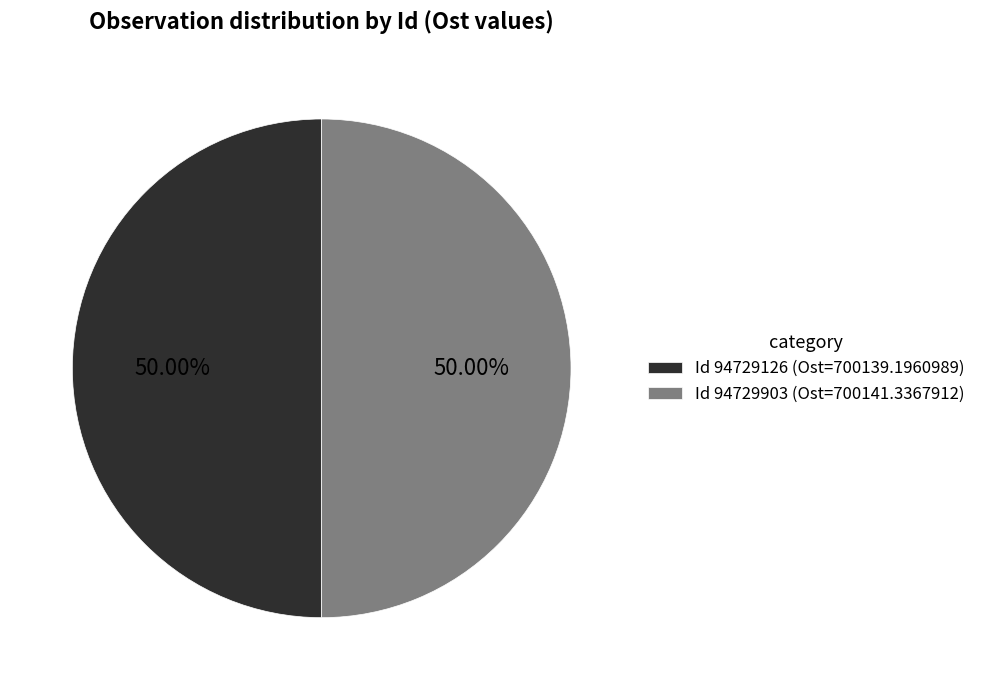

How many slices are in this pie chart?

2